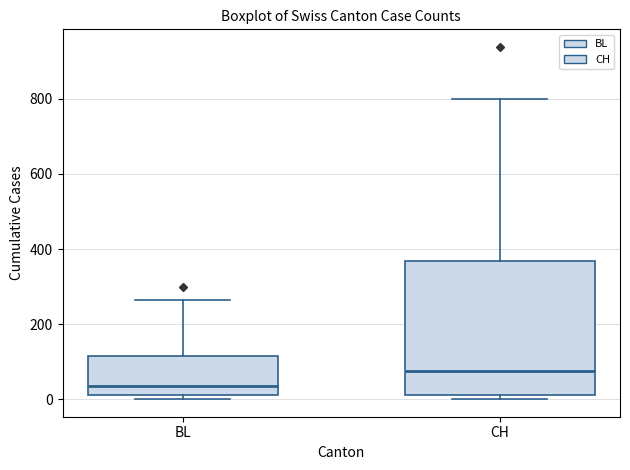

Which box has the lowest median line?

BL